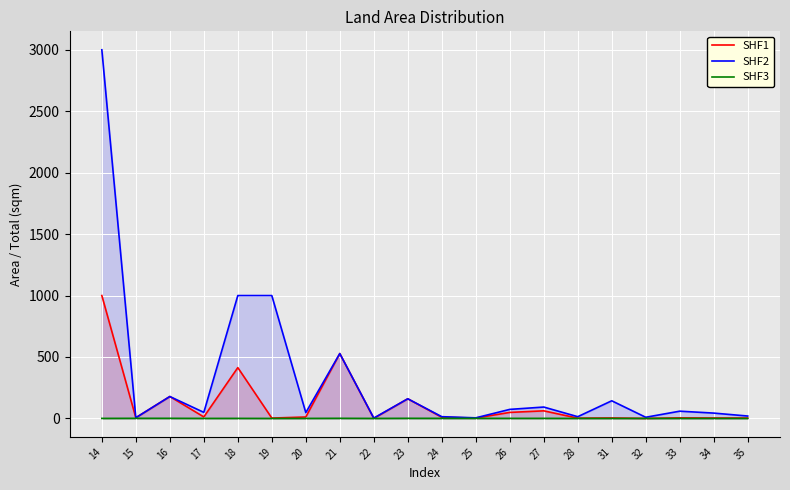

How many data points in SHF1 are above 9?

10